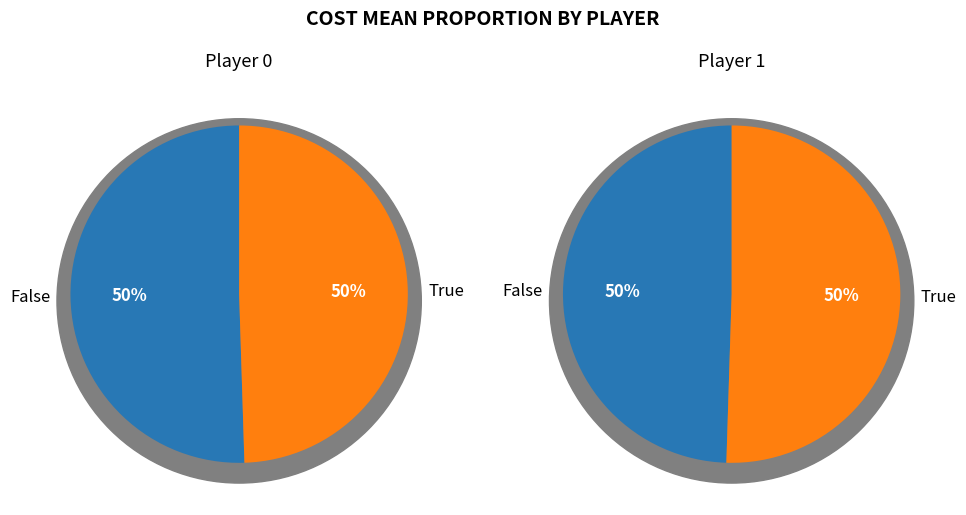

To the nearest percent, what portion does 0 represent?

50%